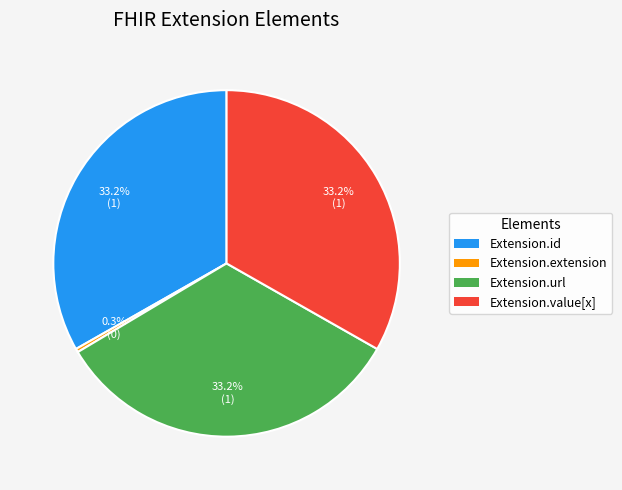

What portion of the pie excludes Extension.extension?

100.0%